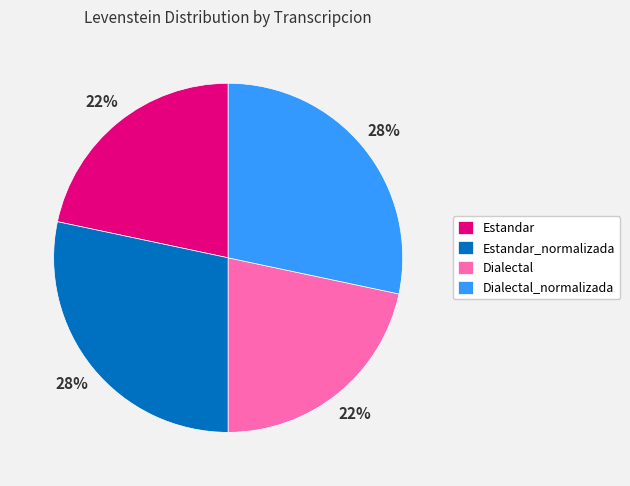

What is the ratio of the value at Dialectal to the value at Dialectal_normalizada?

0.8